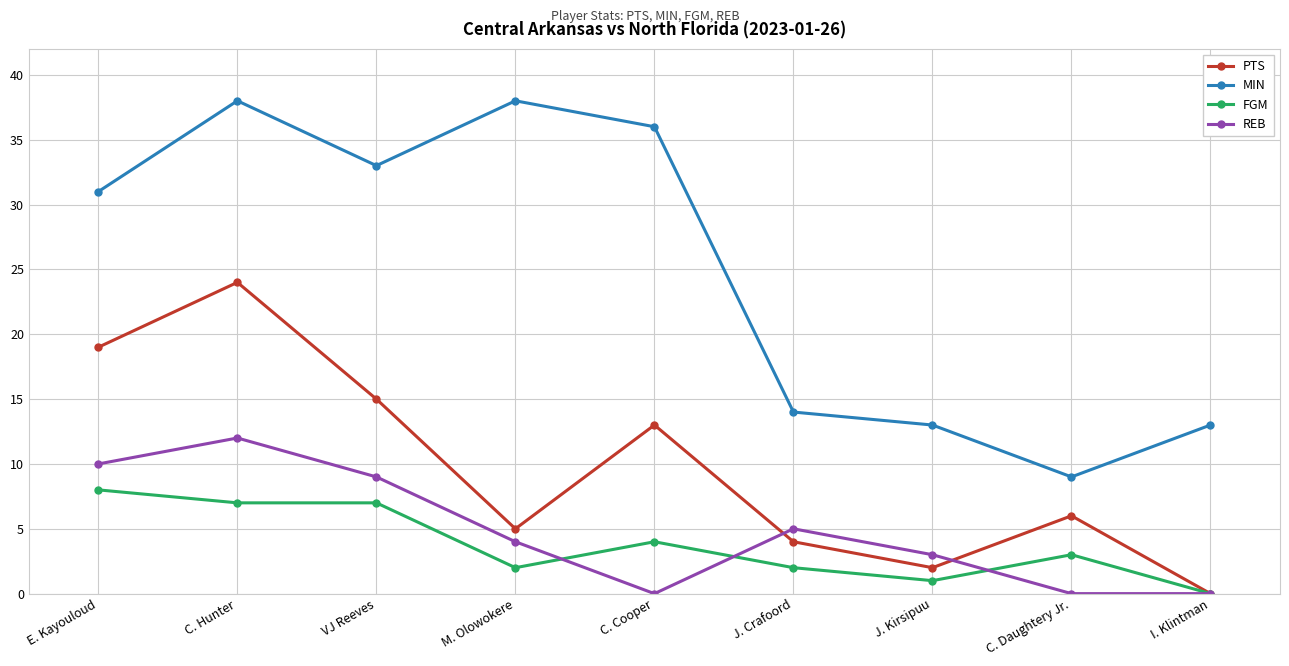

At J. Kirsipuu, list the series in order from largest to smallest.

MIN, REB, PTS, FGM